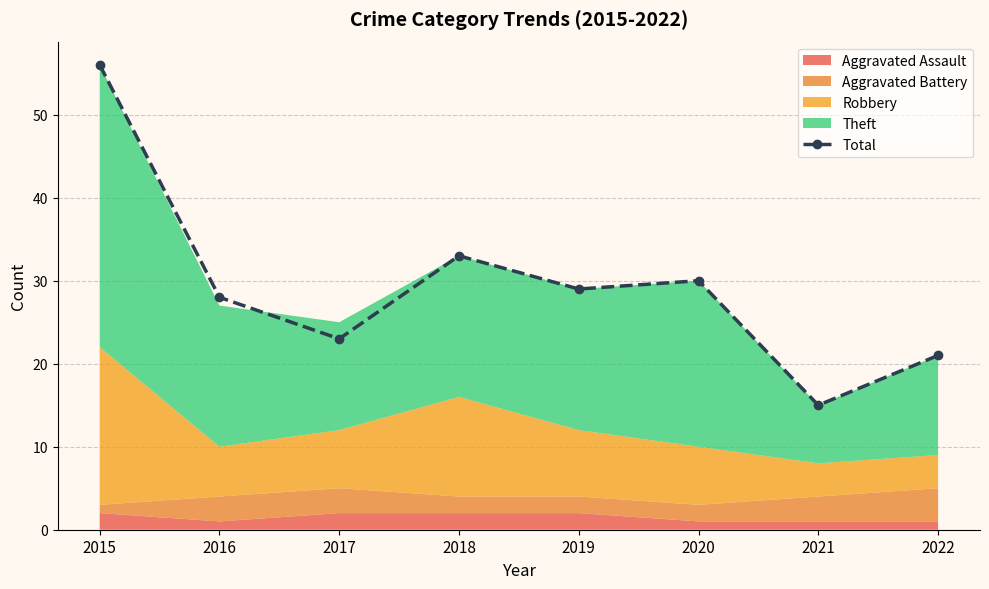

What is the sum of the values at 2019 and 2020?

59